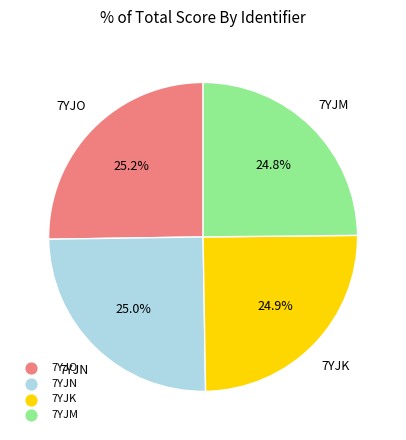

Does 7YJO account for over 50% of the chart?

No